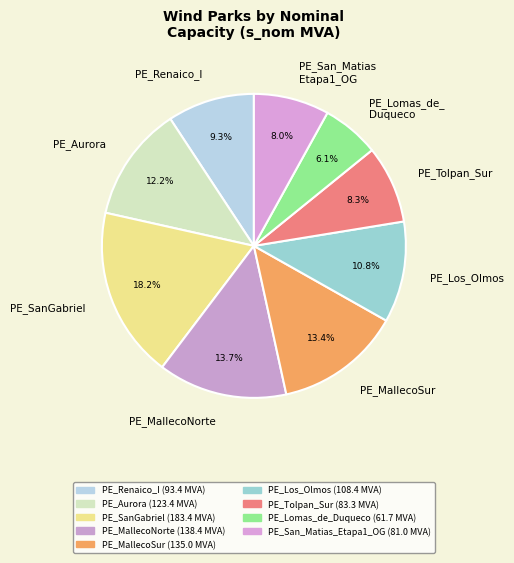

Is there a majority slice in this chart?

No